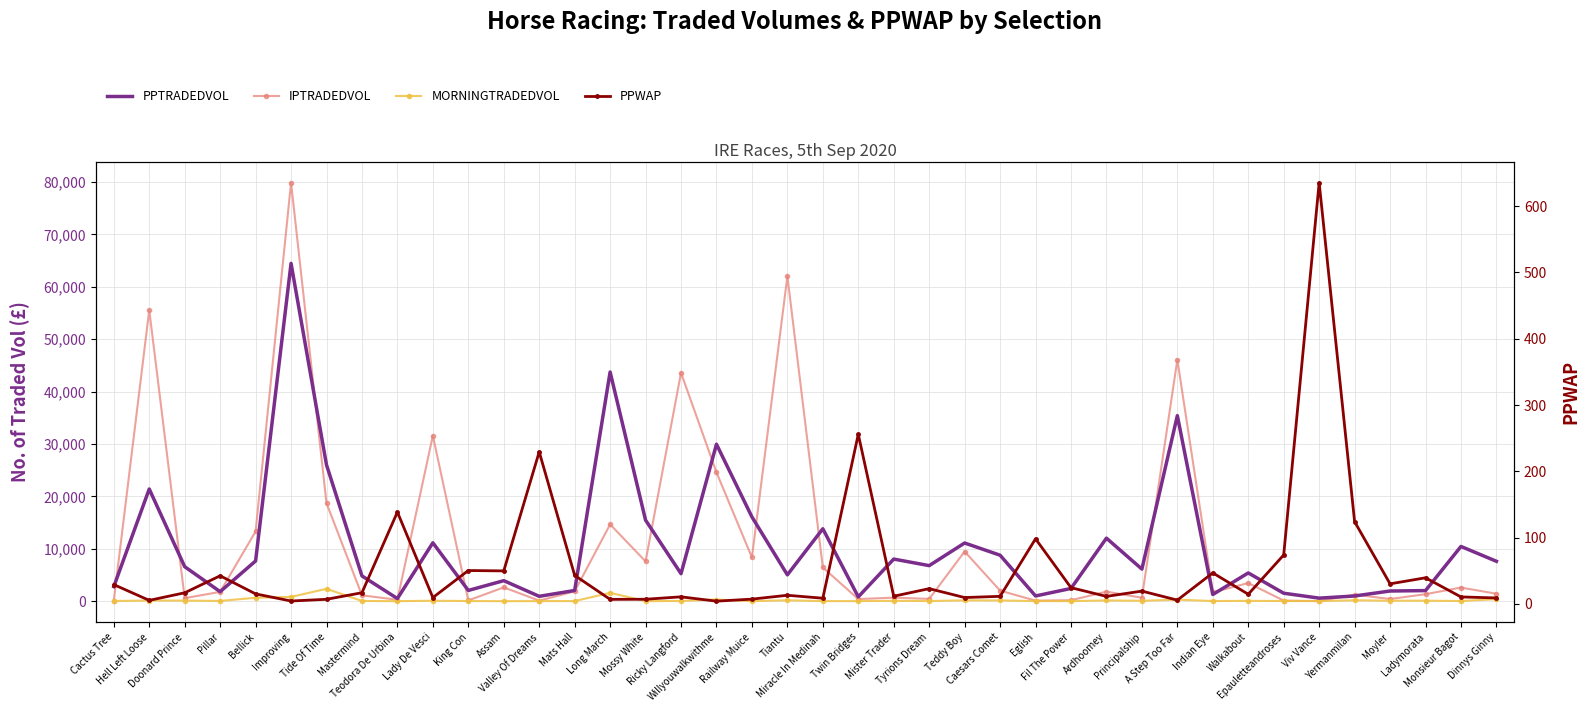

What is the difference between the second highest and second lowest values in the PPWAP series?

251.5